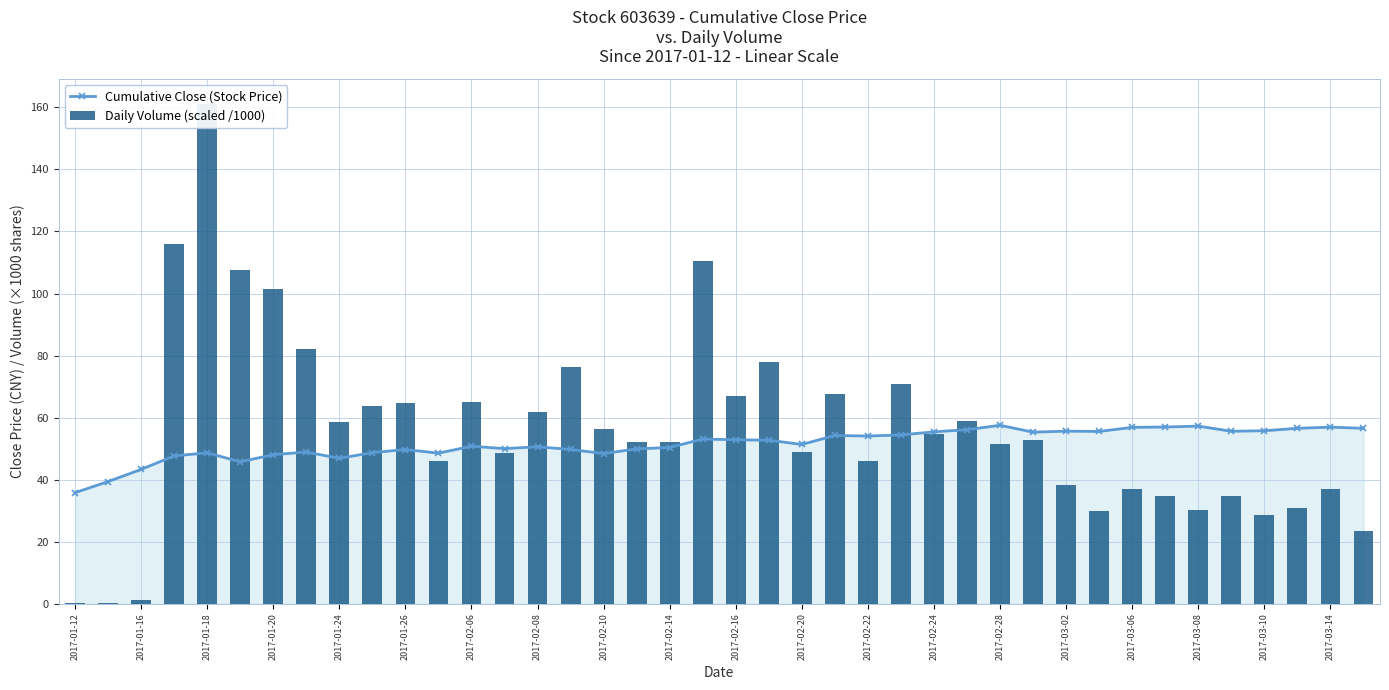

What are all the series names shown in the legend?

Cumulative Close (Stock Price), Daily Volume (scaled /1000)